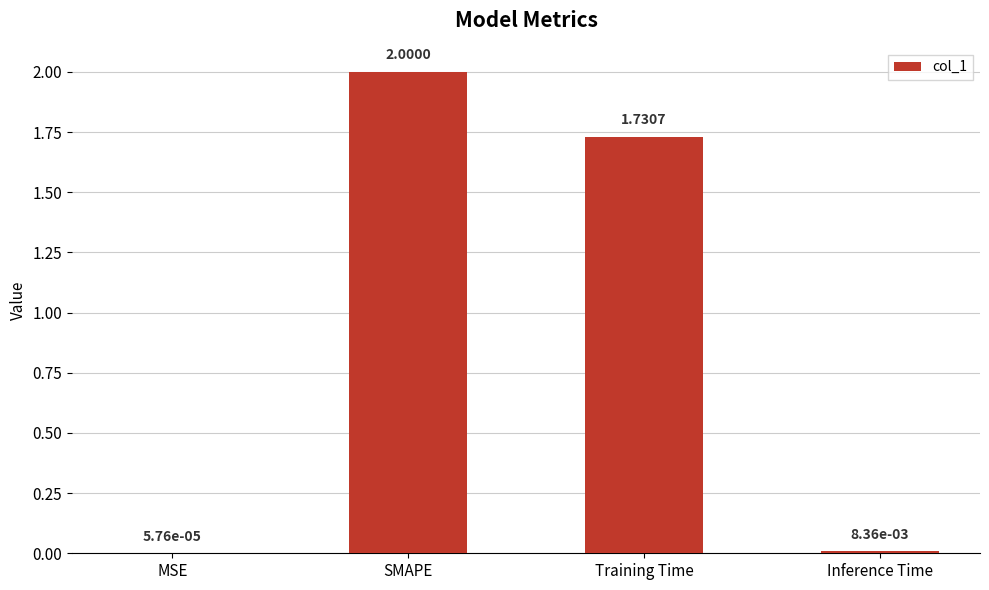

What is the change in value from SMAPE to Training Time?

-0.3